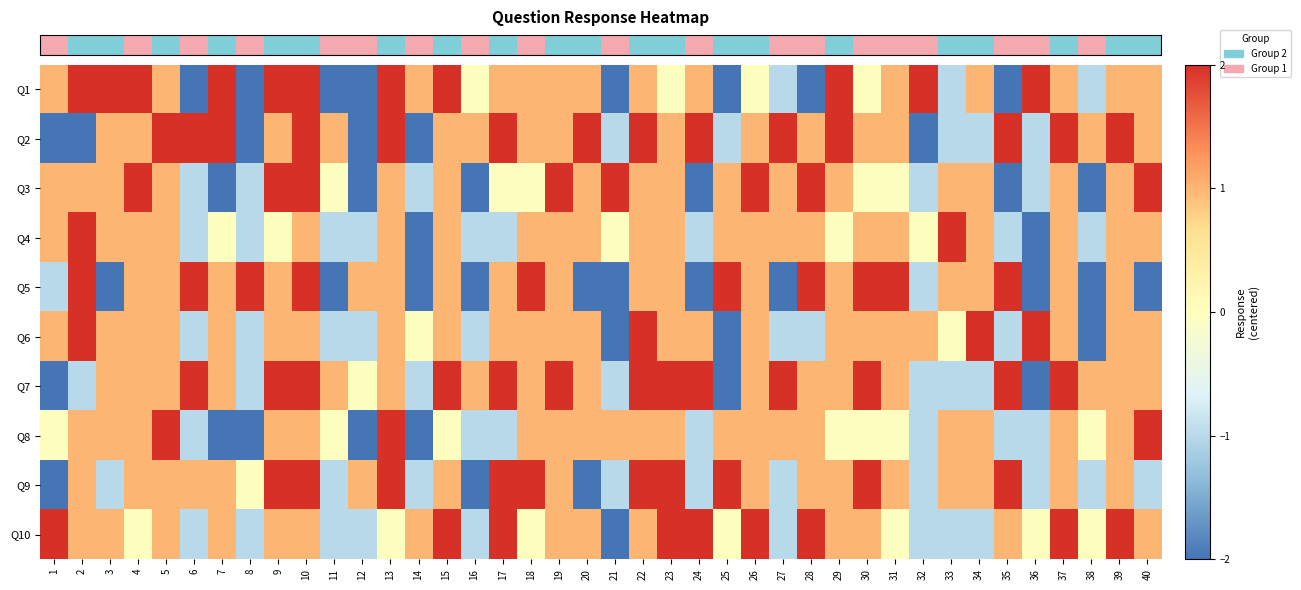

Reading left to right, extract all data points from this chart.

row_0: 1=1	2=2	3=2	4=2	5=1	6=-2	7=2	8=-2	9=2	10=2	11=-2	12=-2	13=2	14=1	15=2	16=0	17=1	18=1	19=1	20=1	21=-2	22=1	23=0	24=1	25=-2	26=0	27=-1	28=-2	29=2	30=0	31=1	32=2	33=-1	34=1	35=-2	36=2	37=1	38=-1	39=1	40=1
row_1: 1=-2	2=-2	3=1	4=1	5=2	6=2	7=2	8=-2	9=1	10=2	11=1	12=-2	13=2	14=-2	15=1	16=1	17=2	18=1	19=1	20=2	21=-1	22=2	23=1	24=2	25=-1	26=1	27=2	28=1	29=2	30=1	31=1	32=-2	33=-1	34=-1	35=2	36=-1	37=2	38=1	39=2	40=1
row_2: 1=1	2=1	3=1	4=2	5=1	6=-1	7=-2	8=-1	9=2	10=2	11=0	12=-2	13=1	14=-1	15=1	16=-2	17=0	18=0	19=2	20=1	21=2	22=1	23=1	24=-2	25=1	26=2	27=1	28=2	29=1	30=0	31=0	32=-1	33=1	34=1	35=-2	36=-1	37=1	38=-2	39=1	40=2
row_3: 1=1	2=2	3=1	4=1	5=1	6=-1	7=0	8=-1	9=0	10=1	11=-1	12=-1	13=1	14=-2	15=1	16=-1	17=-1	18=1	19=1	20=1	21=0	22=1	23=1	24=-1	25=1	26=1	27=1	28=1	29=0	30=1	31=1	32=0	33=2	34=1	35=-1	36=-2	37=1	38=-1	39=1	40=1
row_4: 1=-1	2=2	3=-2	4=1	5=1	6=2	7=1	8=2	9=1	10=2	11=-2	12=1	13=1	14=-2	15=1	16=-2	17=1	18=2	19=1	20=-2	21=-2	22=1	23=1	24=-2	25=2	26=1	27=-2	28=2	29=1	30=2	31=2	32=-1	33=1	34=1	35=2	36=-2	37=1	38=-2	39=1	40=-2
row_5: 1=1	2=2	3=1	4=1	5=1	6=-1	7=1	8=-1	9=1	10=1	11=-1	12=-1	13=1	14=0	15=1	16=-1	17=1	18=1	19=1	20=1	21=-2	22=2	23=1	24=1	25=-2	26=1	27=-1	28=-1	29=1	30=1	31=1	32=1	33=0	34=2	35=-1	36=2	37=1	38=-2	39=1	40=1
row_6: 1=-2	2=-1	3=1	4=1	5=1	6=2	7=1	8=-1	9=2	10=2	11=1	12=0	13=1	14=-1	15=2	16=1	17=2	18=1	19=2	20=1	21=-1	22=2	23=2	24=2	25=-2	26=1	27=2	28=1	29=1	30=2	31=1	32=-1	33=-1	34=-1	35=2	36=-2	37=2	38=1	39=1	40=1
row_7: 1=0	2=1	3=1	4=1	5=2	6=-1	7=-2	8=-2	9=1	10=1	11=0	12=-2	13=2	14=-2	15=0	16=-1	17=-1	18=1	19=1	20=1	21=1	22=1	23=1	24=-1	25=1	26=1	27=1	28=1	29=0	30=0	31=0	32=-1	33=1	34=1	35=-1	36=-1	37=1	38=0	39=1	40=2
row_8: 1=-2	2=1	3=-1	4=1	5=1	6=1	7=1	8=0	9=2	10=2	11=-1	12=1	13=2	14=-1	15=1	16=-2	17=2	18=2	19=1	20=-2	21=-1	22=2	23=2	24=-1	25=2	26=1	27=-1	28=1	29=1	30=2	31=1	32=-1	33=1	34=1	35=2	36=-1	37=1	38=-1	39=1	40=-1
row_9: 1=2	2=1	3=1	4=0	5=1	6=-1	7=1	8=-1	9=1	10=1	11=-1	12=-1	13=0	14=1	15=2	16=-1	17=2	18=0	19=1	20=1	21=-2	22=1	23=2	24=2	25=0	26=2	27=-1	28=2	29=1	30=1	31=0	32=-1	33=-1	34=-1	35=1	36=0	37=2	38=0	39=2	40=1